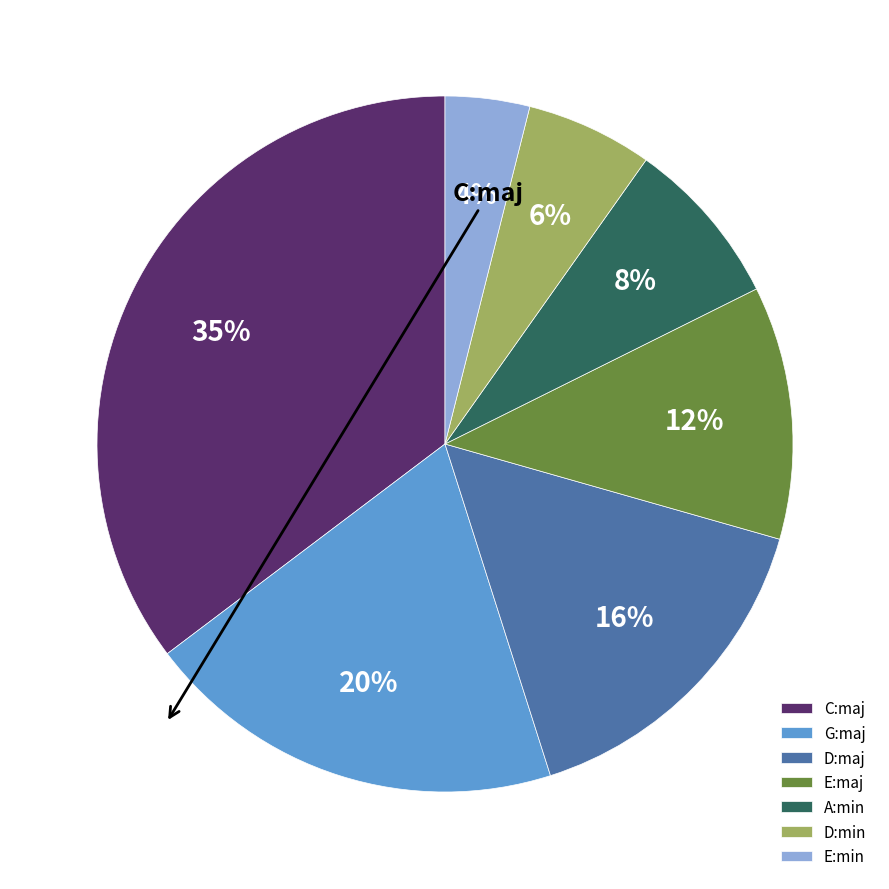

To the nearest percent, what is the difference between the G:maj and D:min slice percentages?

14%